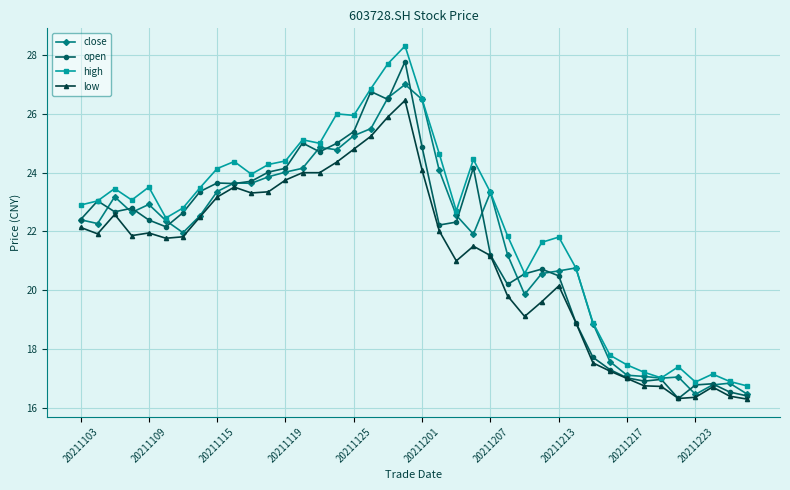

What is the minimum value for high?

16.8